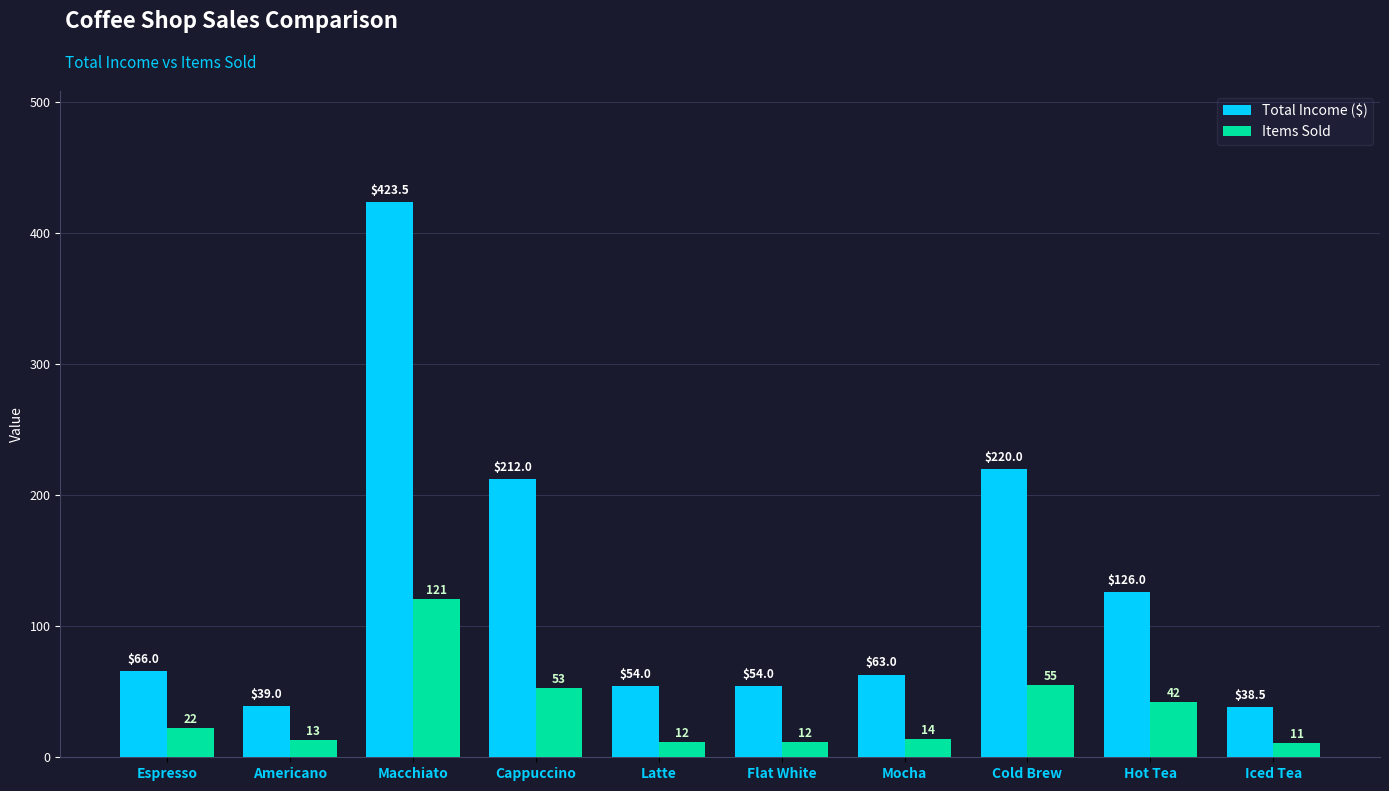

Rank the series by their average value, from lowest to highest.

Items Sold, Total Income ($)